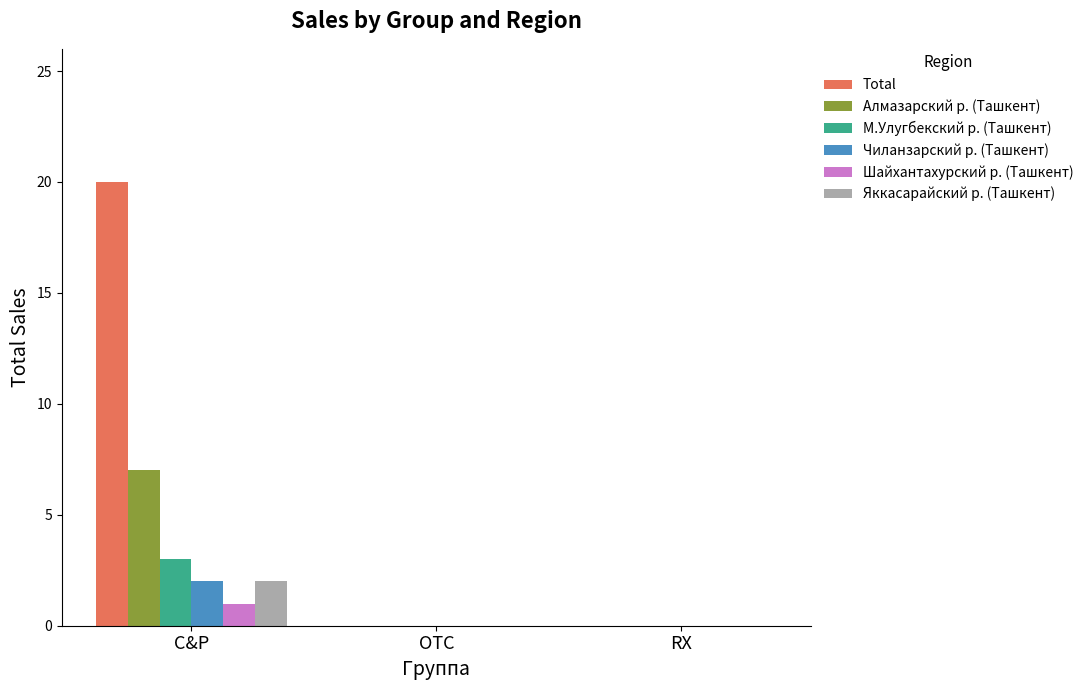

How many groups of bars are there?

3